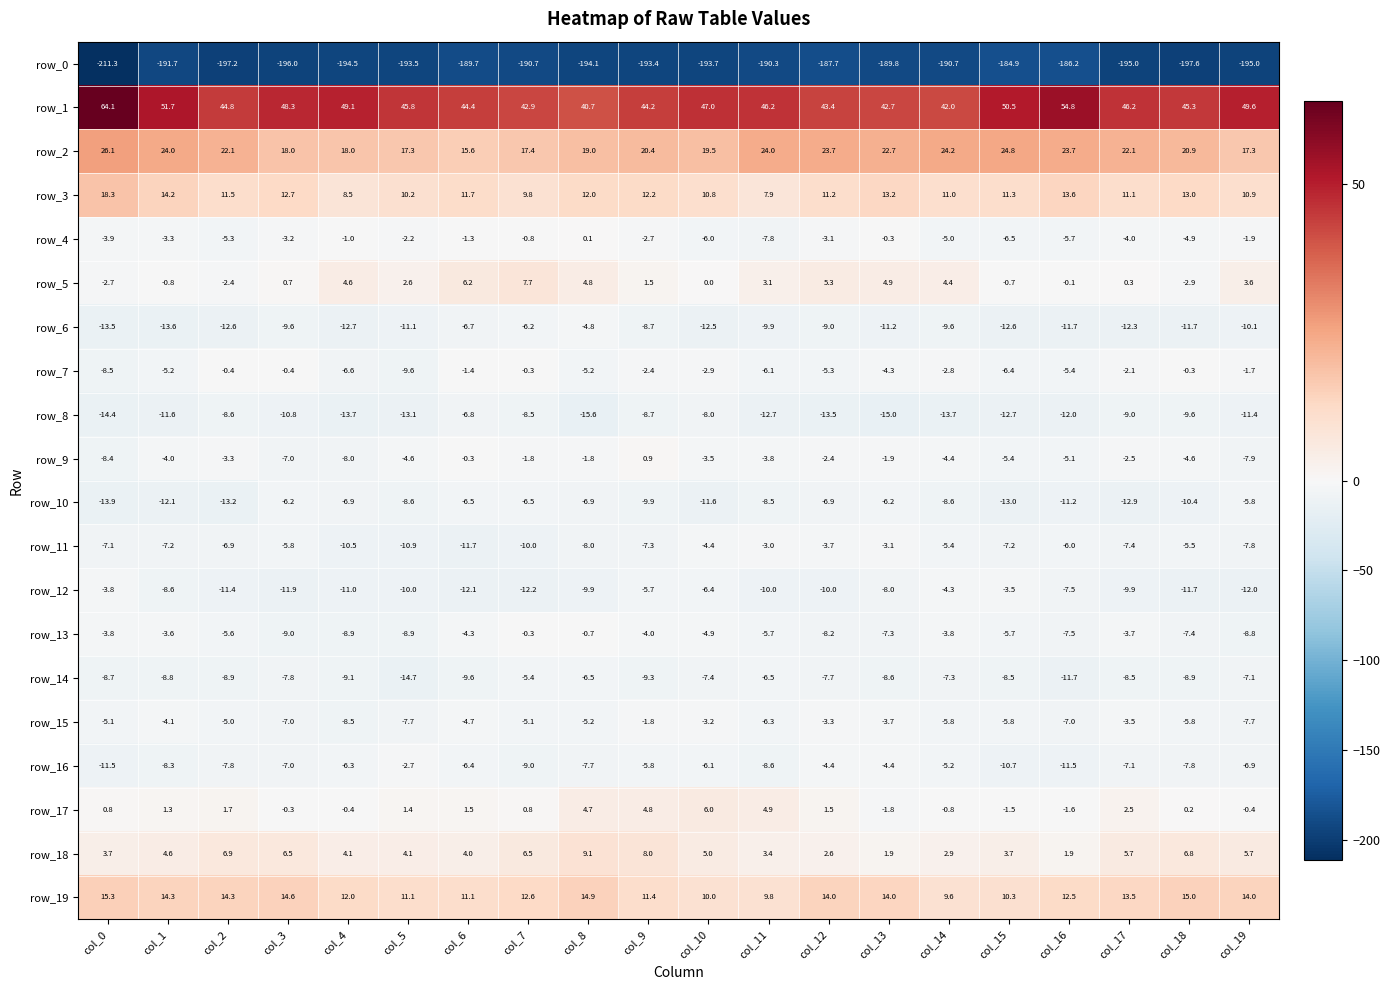

Is it true that row_2 equals 24.8 at col_15?

True